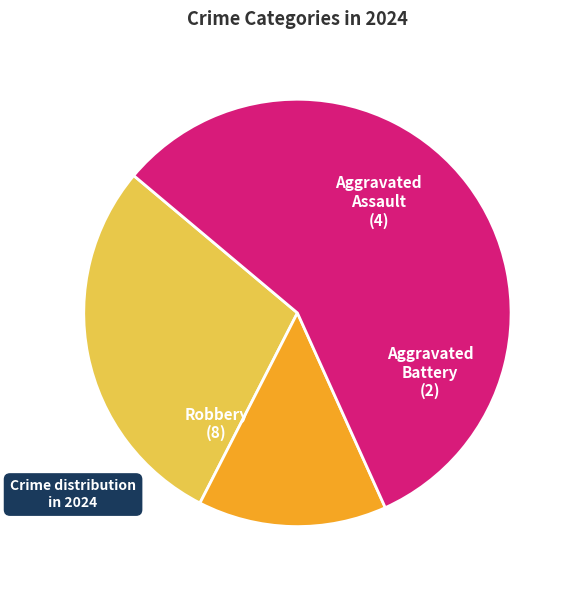

Is there a majority slice in this chart?

Yes